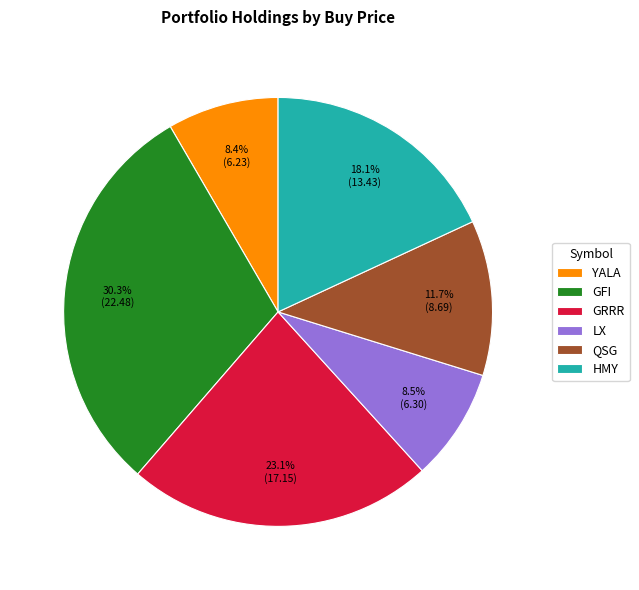

How many segments does this pie chart have?

6